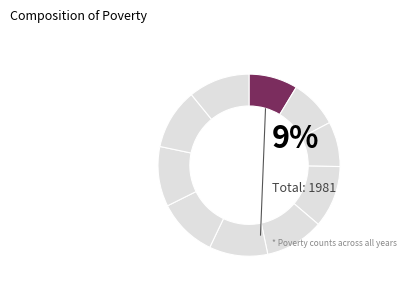

To the nearest percent, what is the average slice percentage?

10%